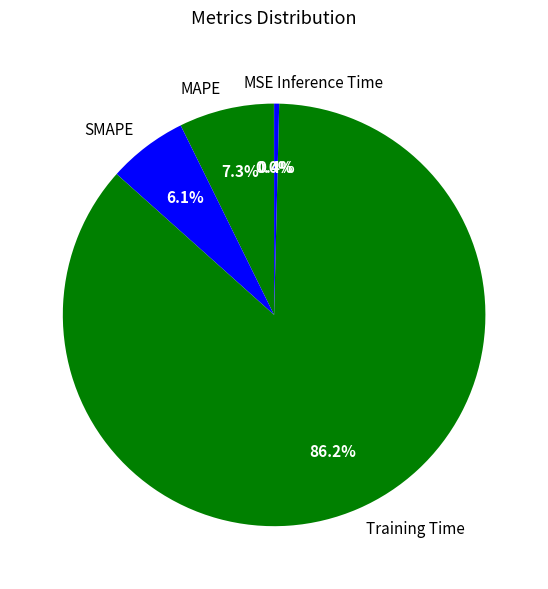

What is the total percentage of SMAPE and Inference Time?

6.5%